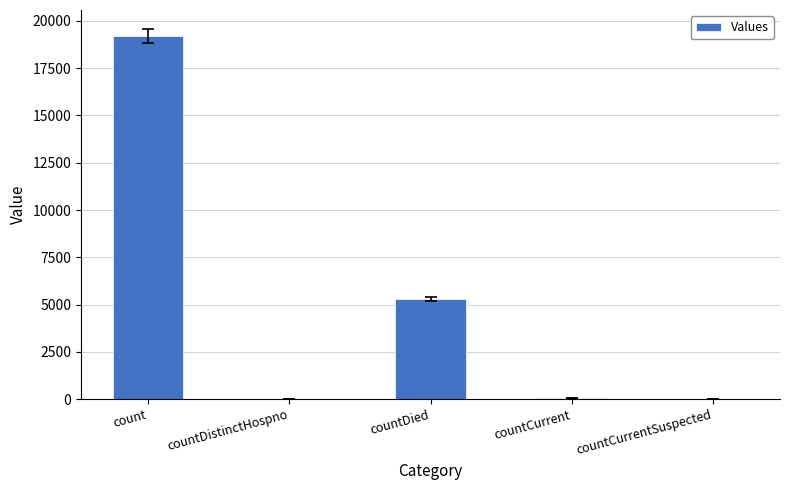

What is the sum of all values?

24591